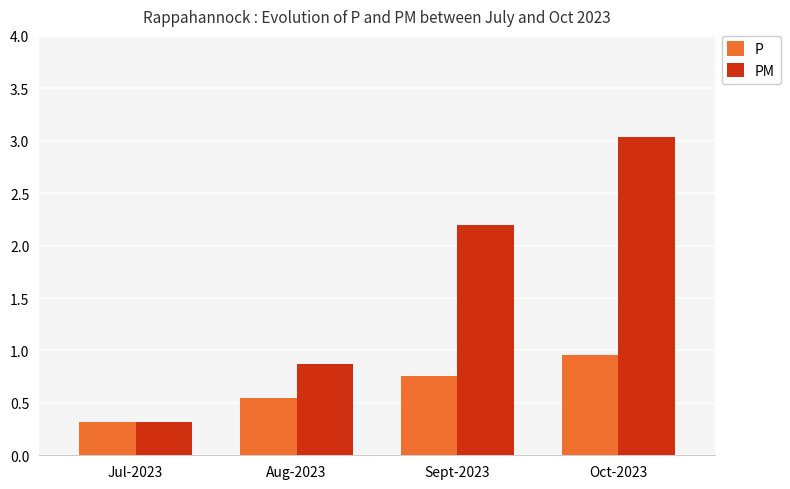

Rank the categories by PM value from highest to lowest.

Oct-2023, Sept-2023, Aug-2023, Jul-2023